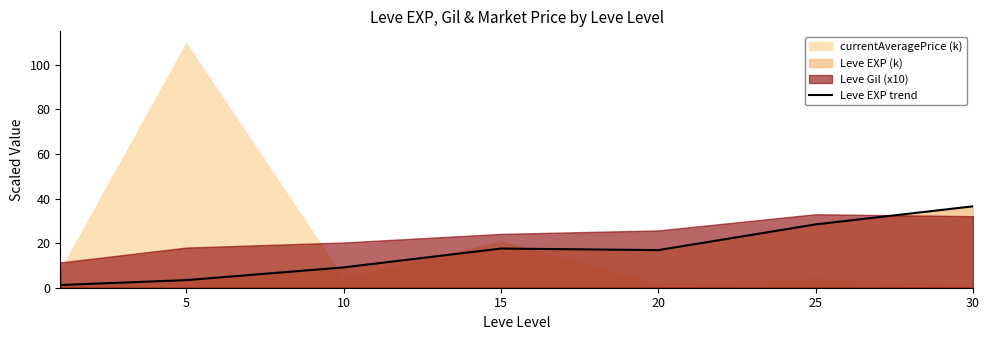

What is the sum of the values at 30 and 10?

45.6